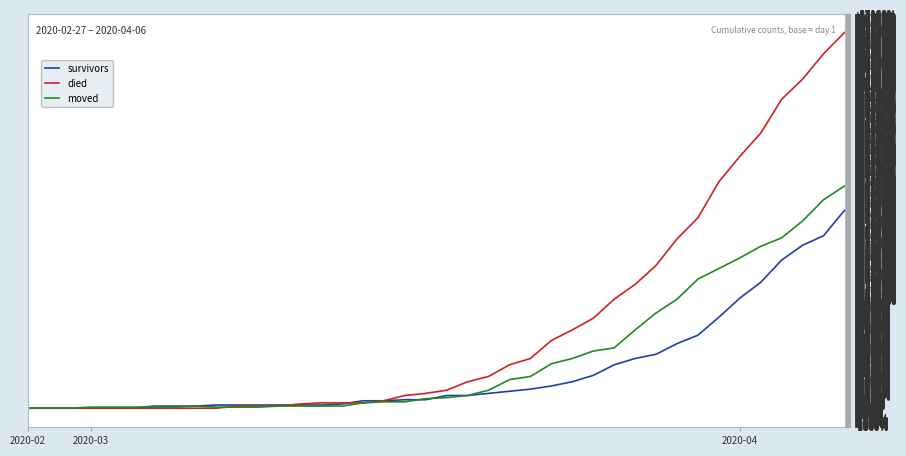

Which series has the widest spread of values?

died